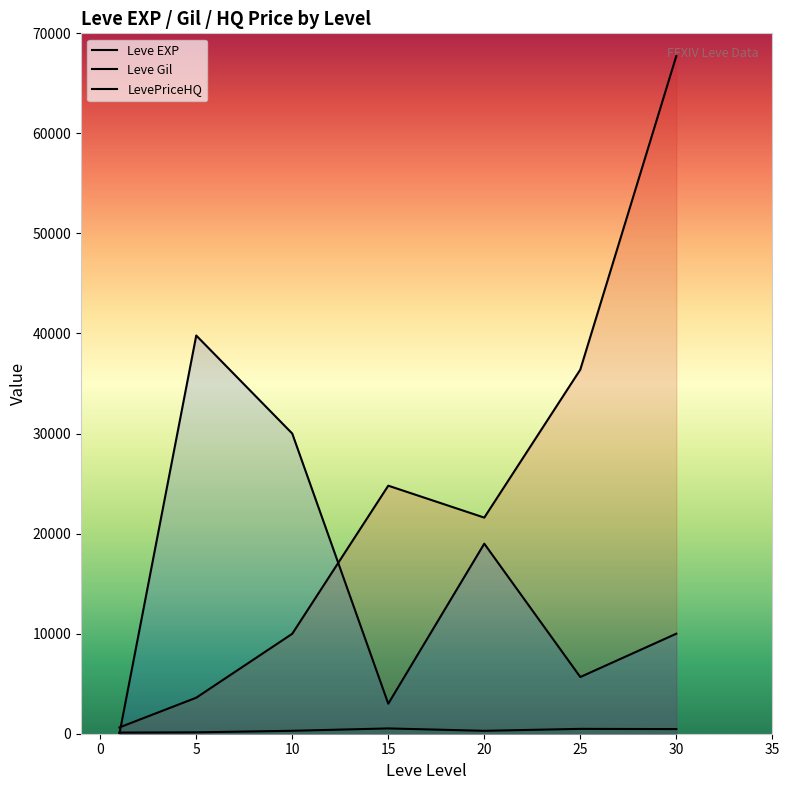

Reading left to right, list all the values displayed in this chart.

Leve EXP: 1=630	5=3600	10=9990	15=24790	20=21600	25=36390	30=67730
Leve Gil: 1=113	5=139	10=293	15=529	20=290	25=485	30=463
LevePriceHQ: 1=0	5=39800	10=30000	15=3000	20=18995	25=5668	30=9996